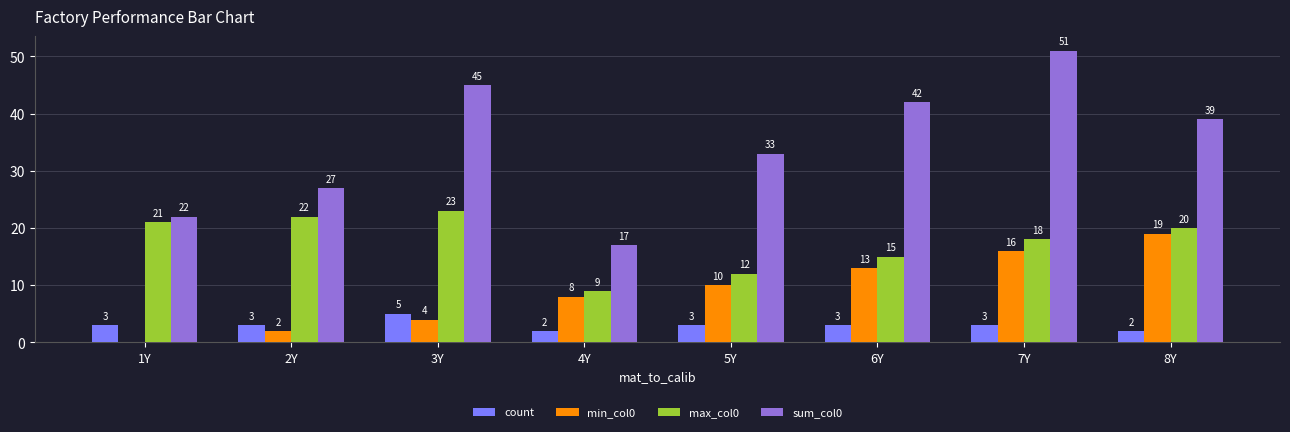

What is the maximum value for min_col0?

19